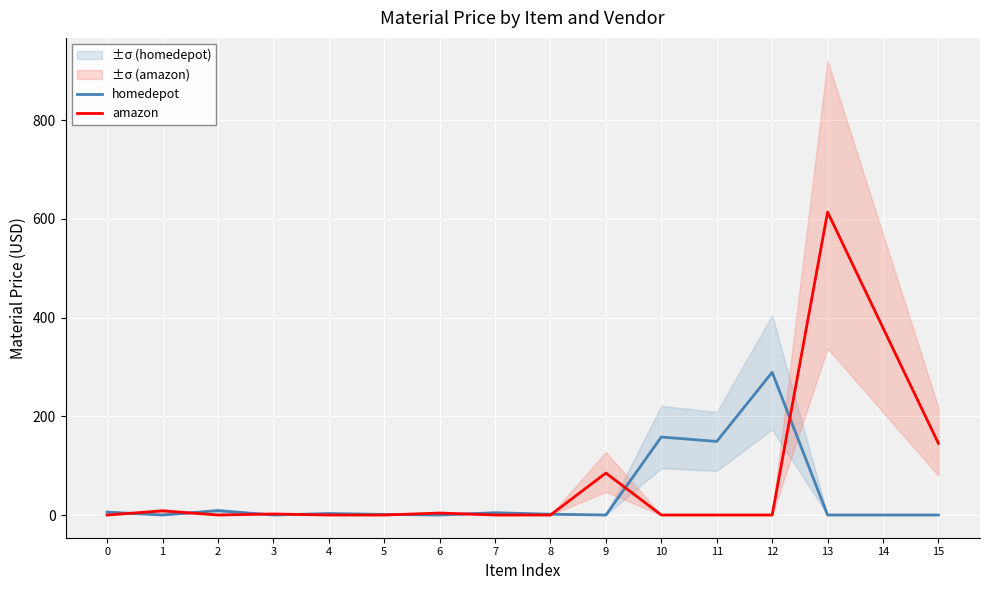

Rank the series by their average value, from lowest to highest.

homedepot, amazon